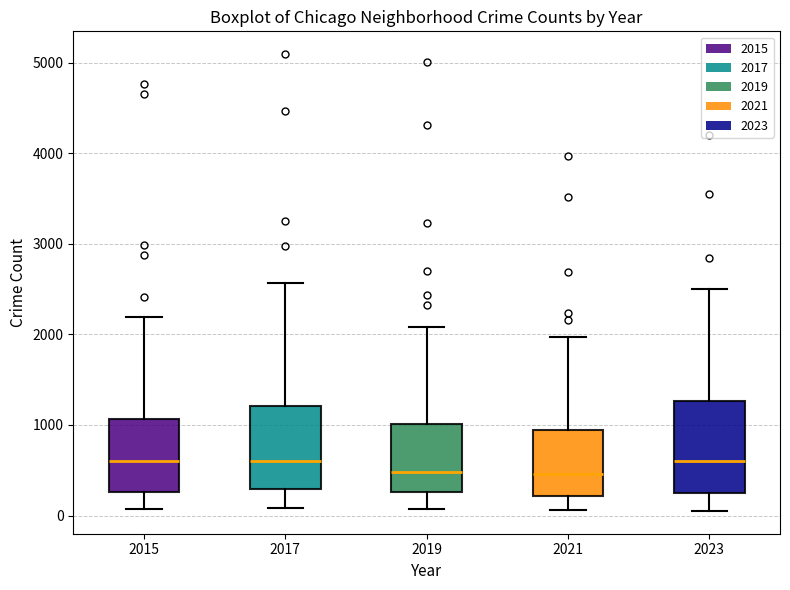

Reading left to right, transcribe this box plot: for each box, give where its median line is, the range the box spans, and where its two whiskers end, as read against the y-axis. The values are not printed on the chart, so give them approximately, as read against the axis.

2015: median 600, box 300 to 1100, whiskers 100 to 2200
2017: median 600, box 300 to 1200, whiskers 100 to 2600
2019: median 500, box 300 to 1000, whiskers 100 to 2100
2021: median 500, box 200 to 900, whiskers 100 to 2000
2023: median 600, box 300 to 1300, whiskers 100 to 2500